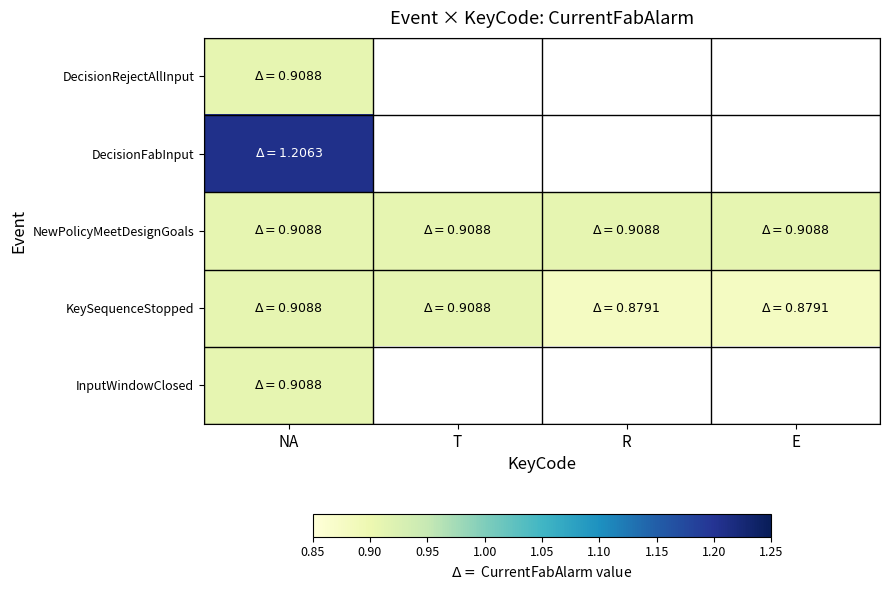

At which category is the sum across all series the highest?

NA